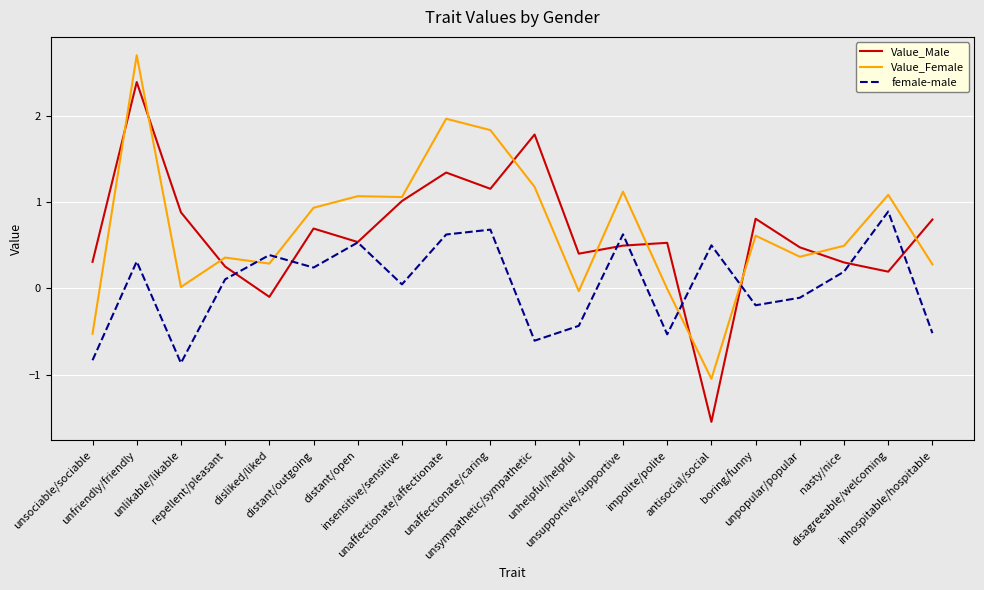

True or false: Value_Female has more than 1 interior local peaks.

True